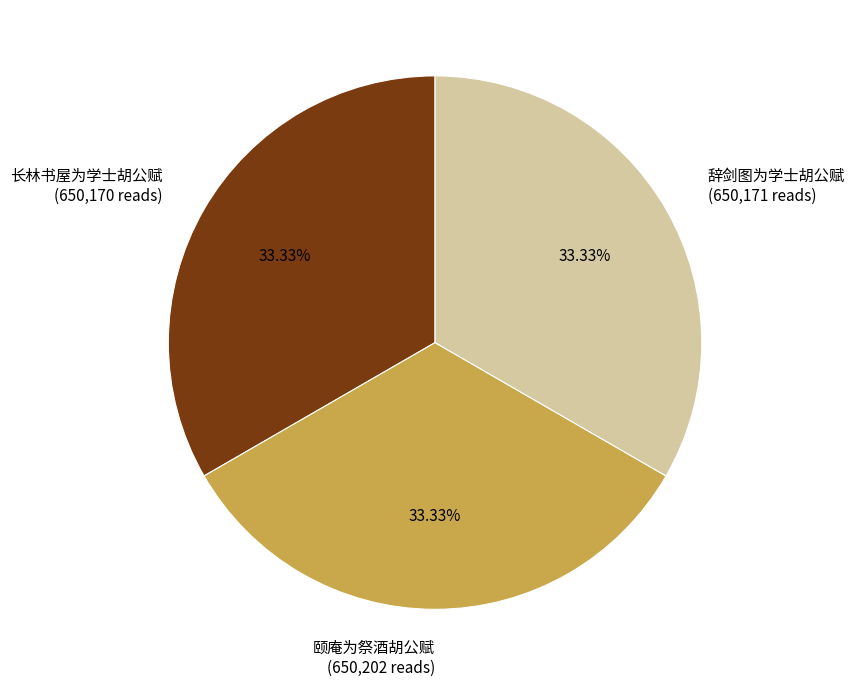

How many slices are in this pie chart?

3